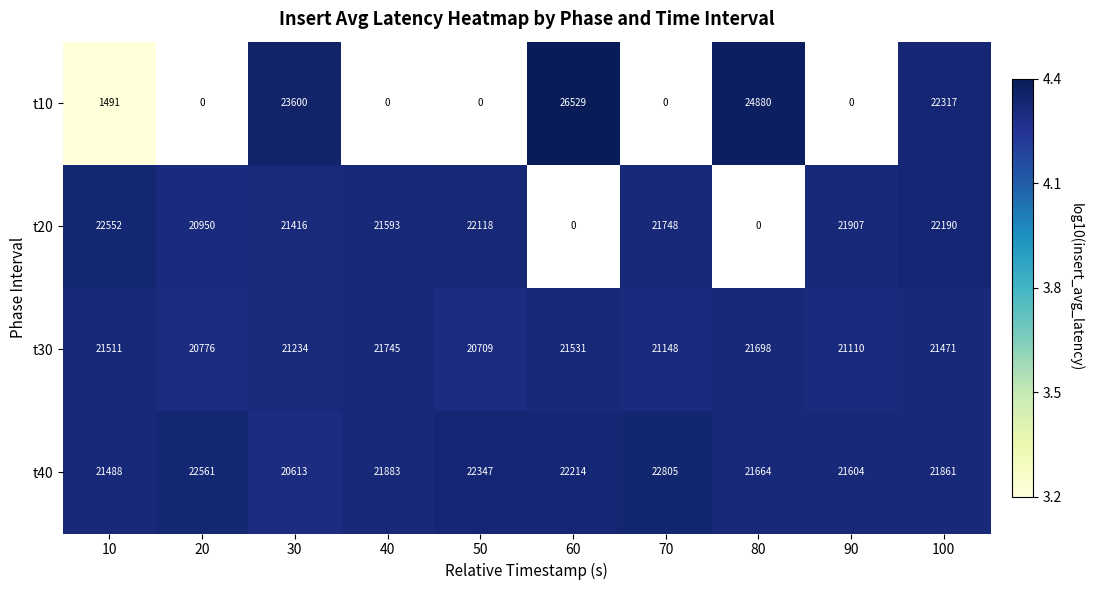

What is the maximum value for t30?

21745